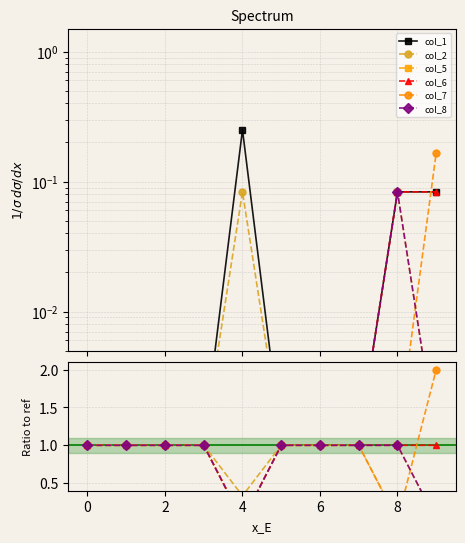

True or false: col_6 has more than 0 points higher than both neighbors.

False